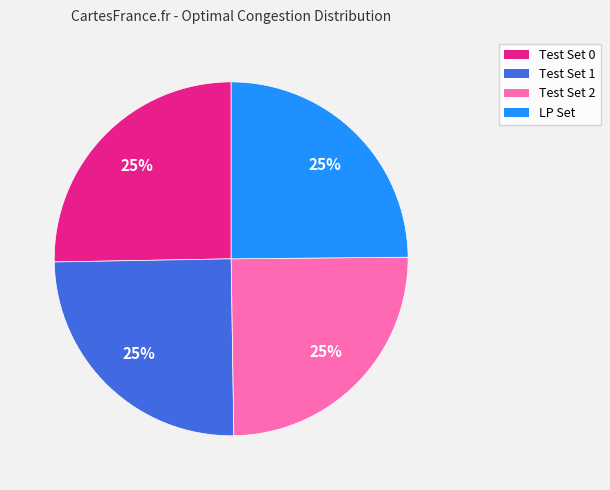

Is Test Set 0 the majority of the pie?

No